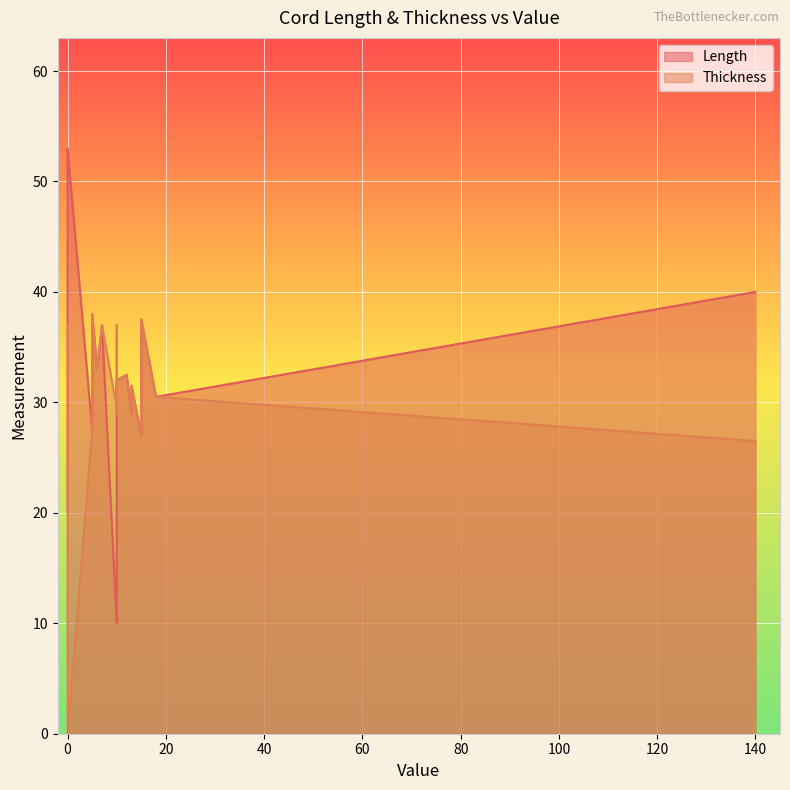

How many distinct data groups are displayed?

2